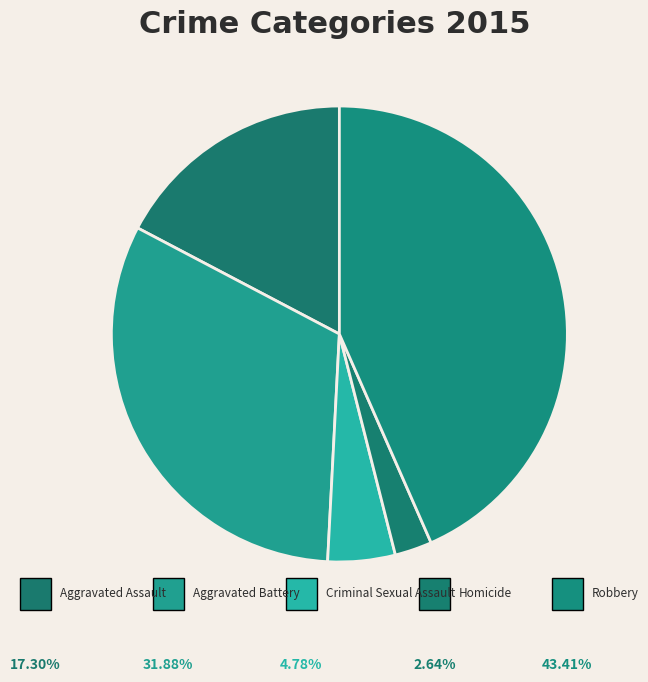

Which slice is the smallest?

Homicide